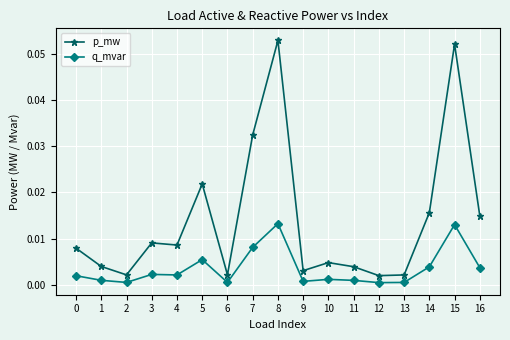

At which category does p_mw reach its first local peak?

3